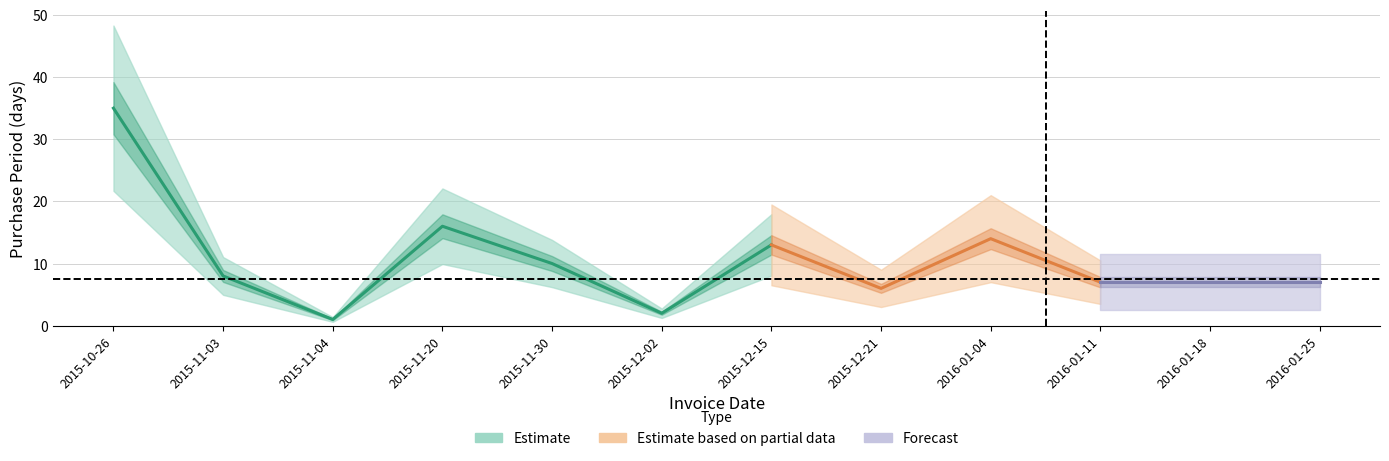

True or false: the data shows 21 at 2015-10-26.

False